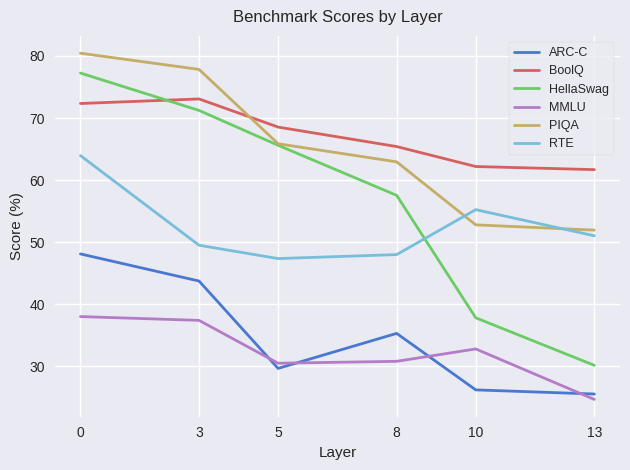

Reading right to left, what are all the values shown in this chart?

ARC-C: 25.5	26.2	35.3	29.7	43.7	48.1
BoolQ: 61.7	62.2	65.4	68.5	73.1	72.3
HellaSwag: 30.2	37.8	57.5	65.6	71.2	77.2
MMLU: 24.7	32.8	30.8	30.5	37.4	38.0
PIQA: 51.9	52.8	62.9	65.9	77.8	80.4
RTE: 51.0	55.2	48.0	47.4	49.5	63.9